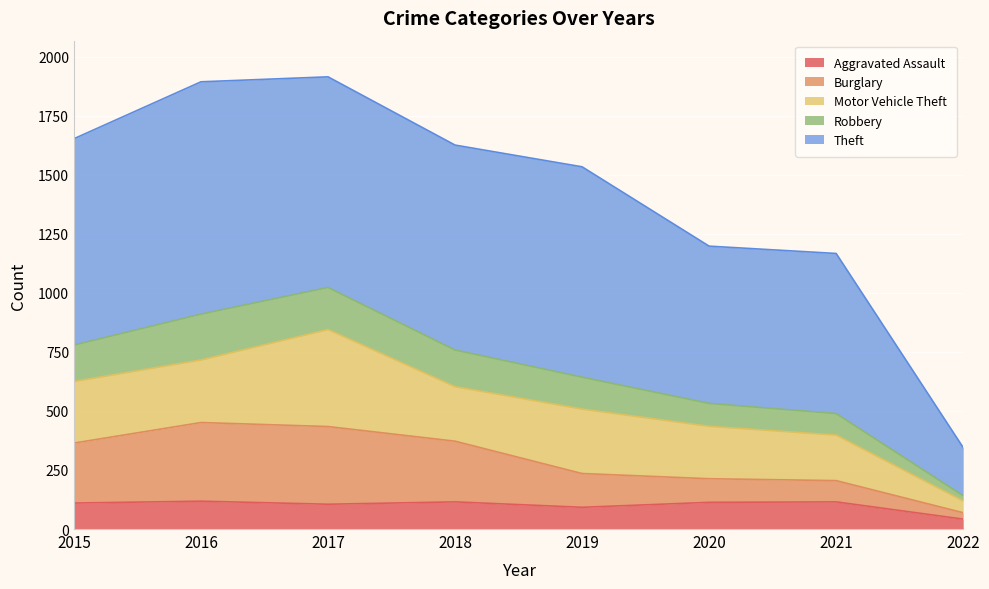

At how many categories does at least one series exceed 1766?

2